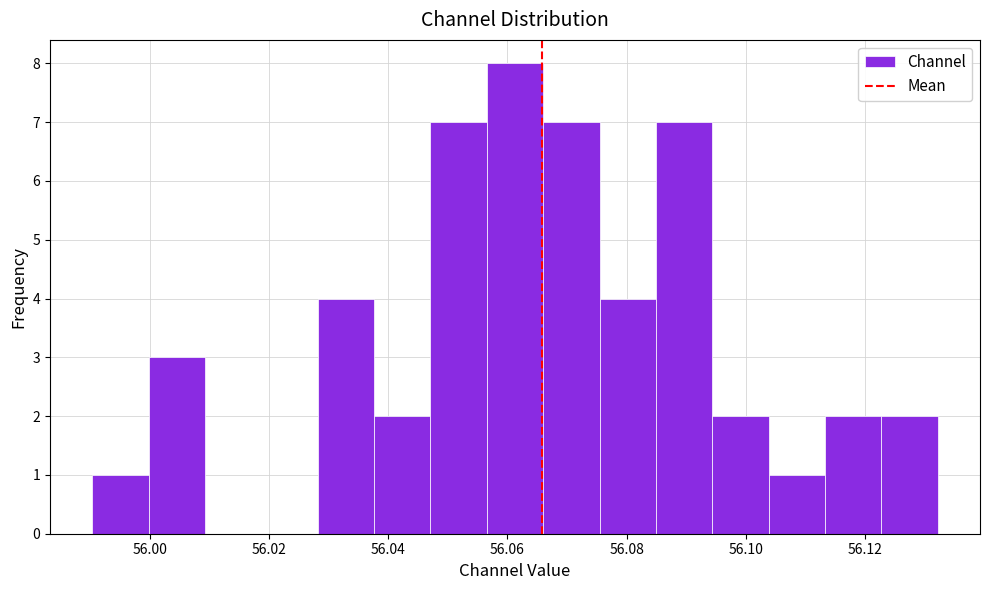

Over which range of the x-axis is the bar tallest?

56.056 to 56.066